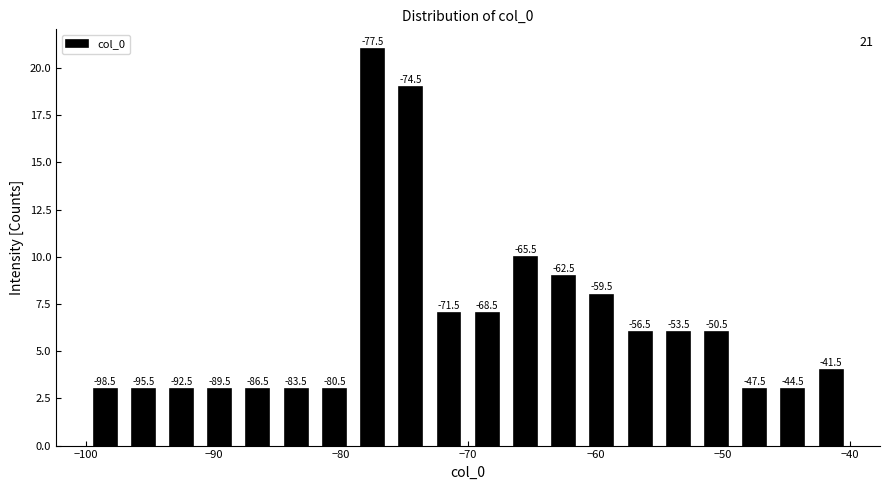

Read against the x-axis, roughly where is the centre of the tallest bar?

-77